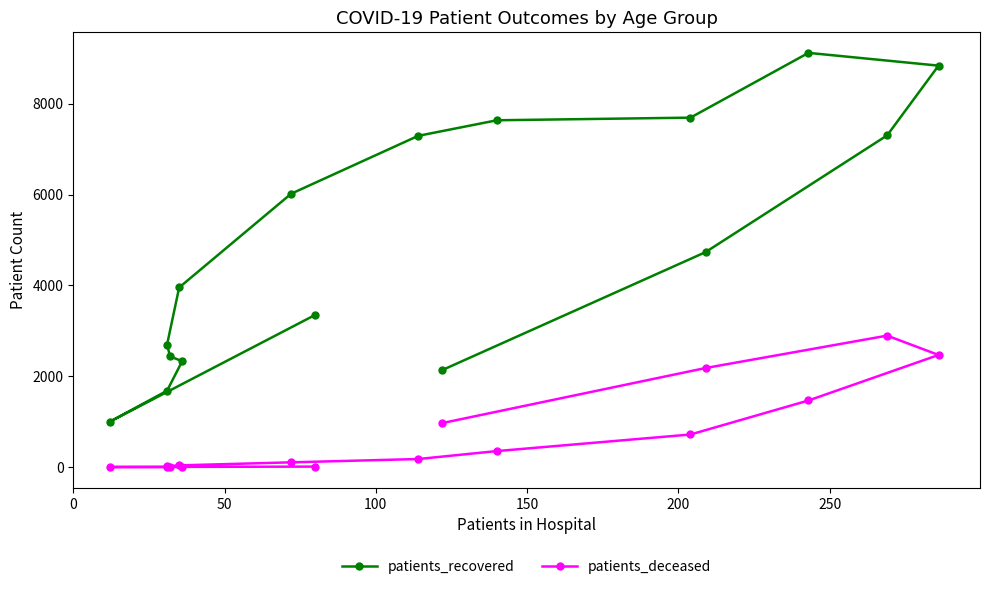

At 100, list the series in order from smallest to largest.

patients_deceased, patients_recovered